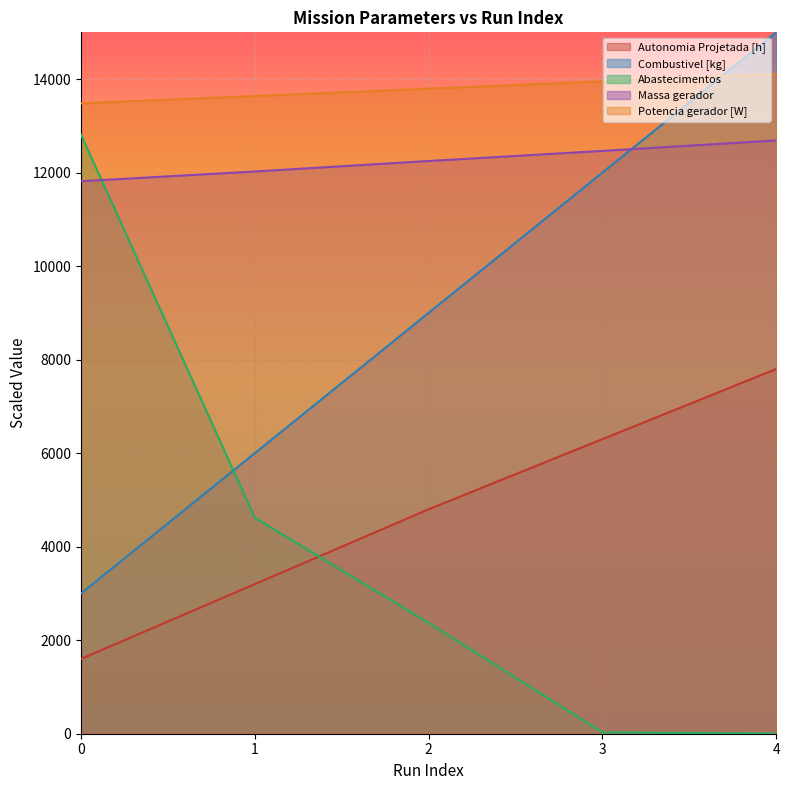

At which label does Massa gerador reach its peak?

4